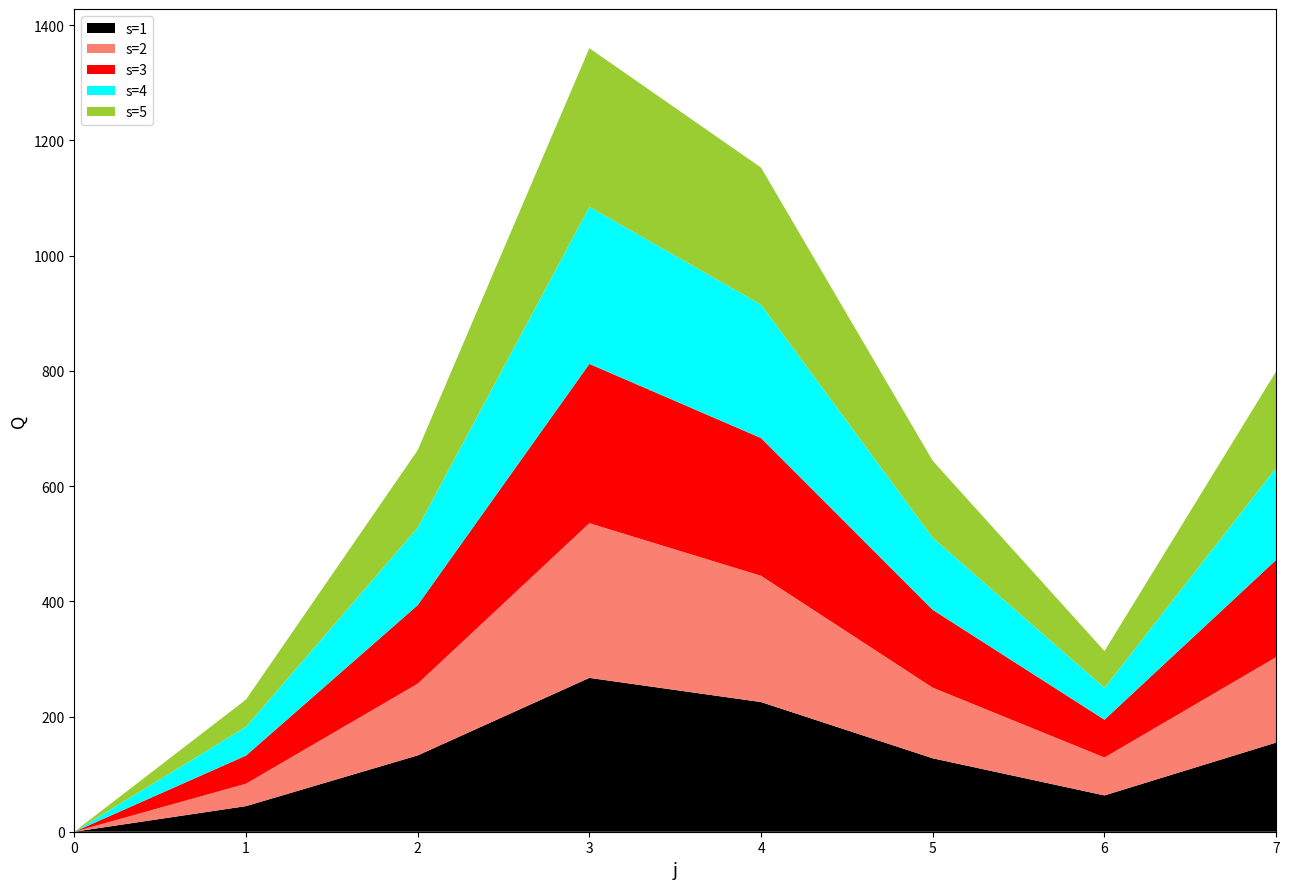

The value of s=1 at 0 is -150.2. True or false?

False